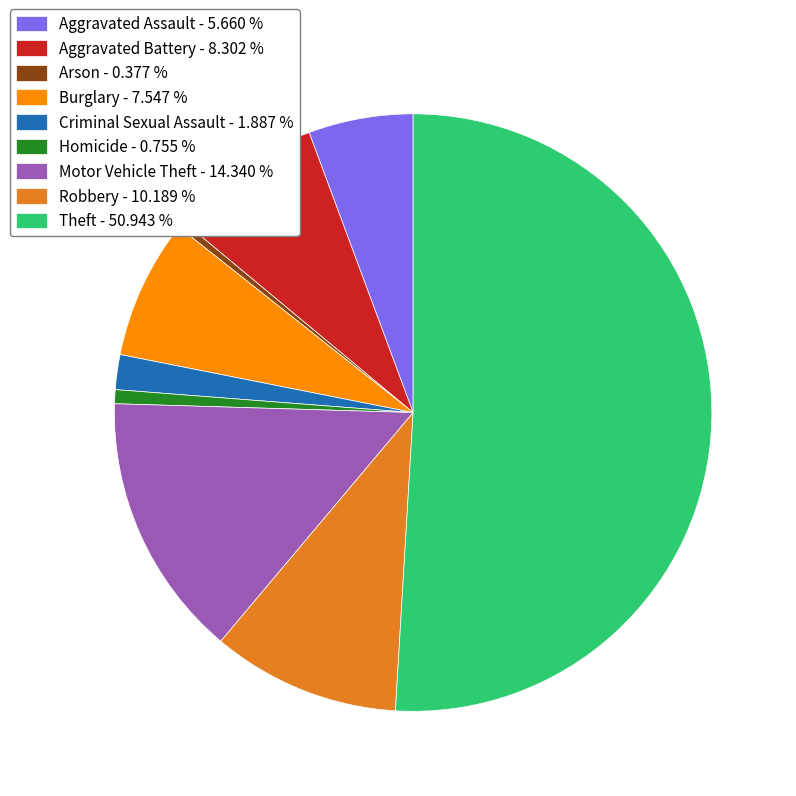

What is the majority slice?

Theft